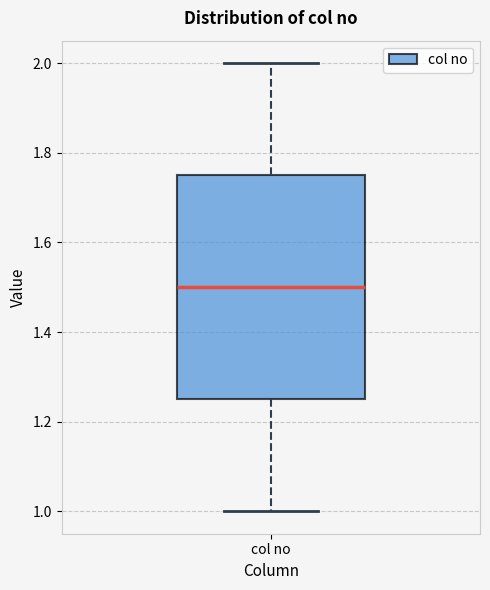

Transcribe this box plot: give where the median line is, the range the box spans, and where the two whiskers end, as read against the y-axis. The values are not printed on the chart, so give them approximately, as read against the axis.

median 1.50, box 1.26 to 1.76, whiskers 1.00 to 2.00